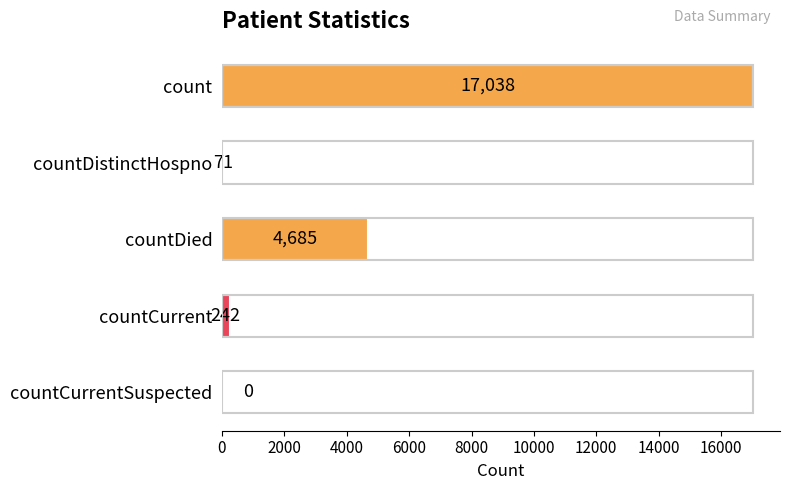

What is the greatest value displayed?

17038